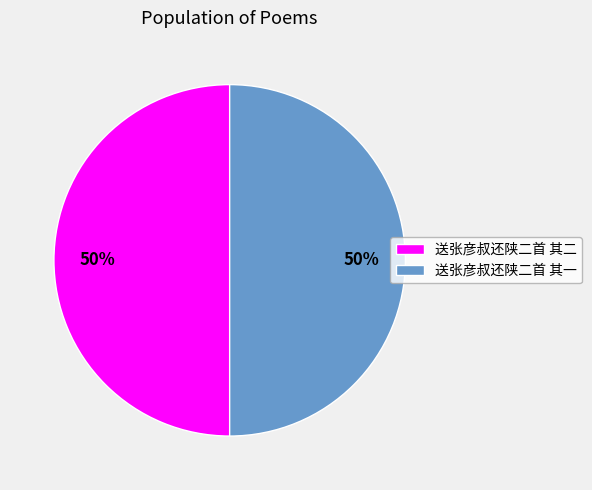

Do 送张彦叔还陕二首 其二 and 送张彦叔还陕二首 其一 together represent more than half of the pie?

Yes